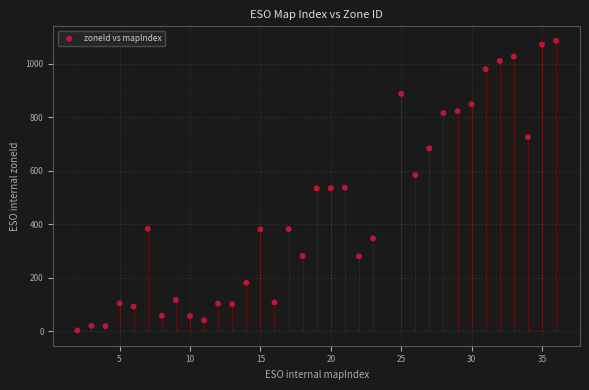

What is the range of Y values (max minus min)?

1083